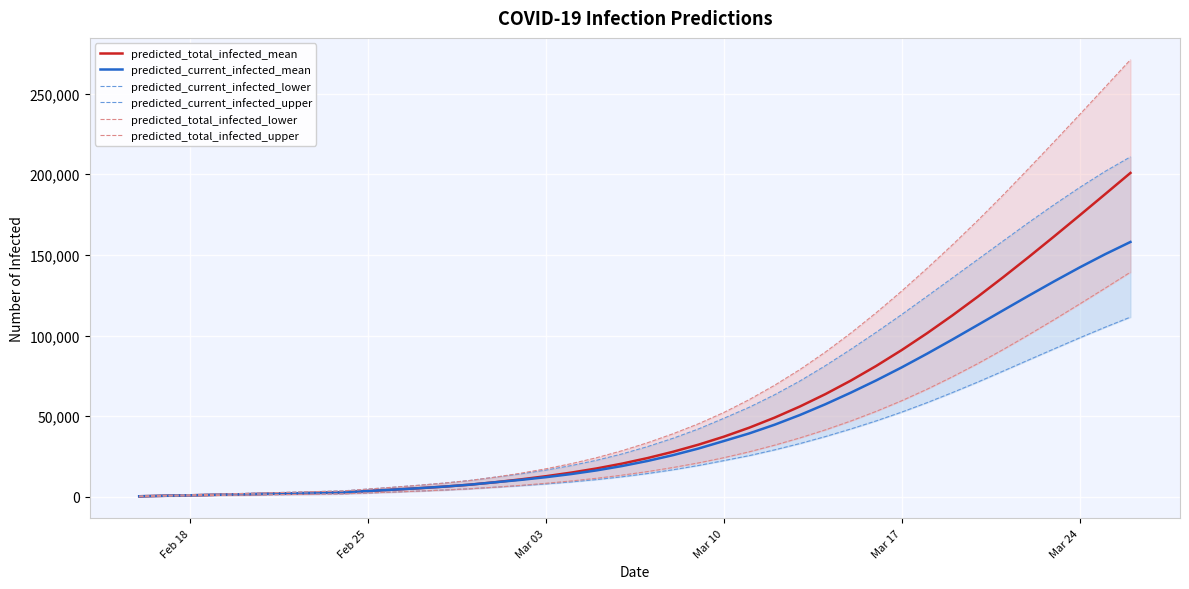

What is the maximum value for predicted_current_infected_mean?

158023